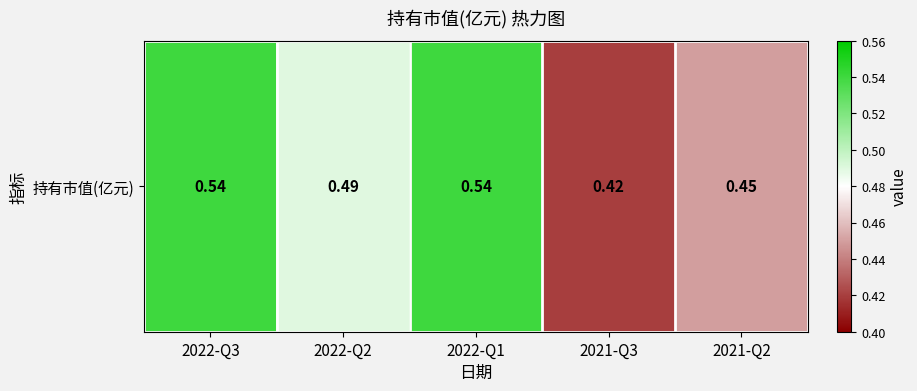

Between 2022-Q2 and 2022-Q1, which is larger?

2022-Q1